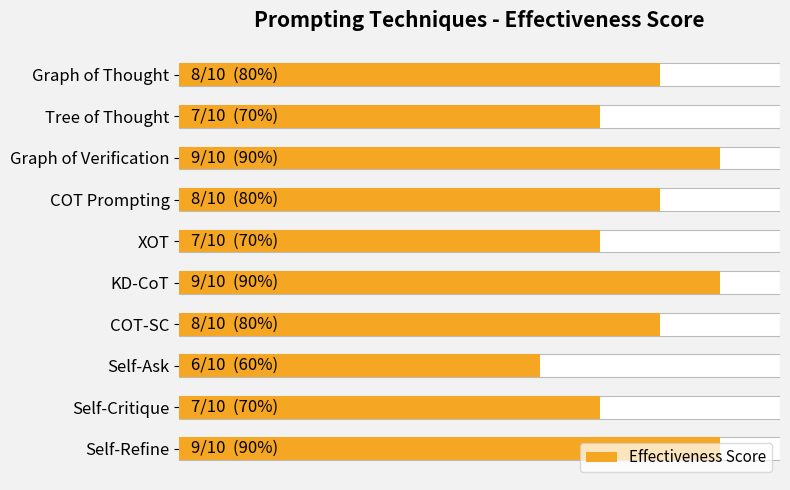

Are the bars grouped side by side (vs. stacked)?

No